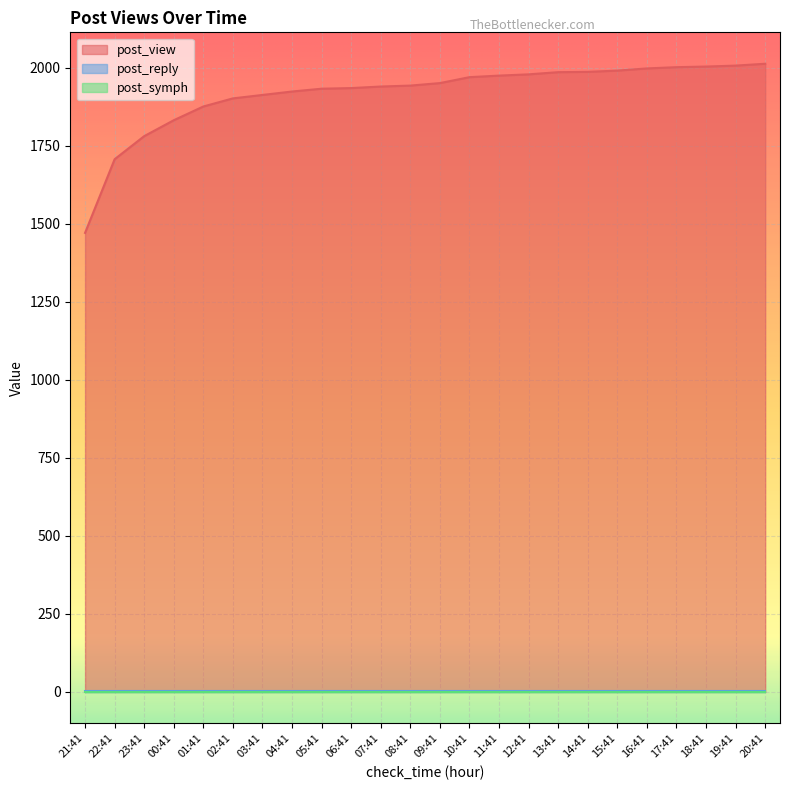

True or false: post_symph and post_view intersect in this chart.

False